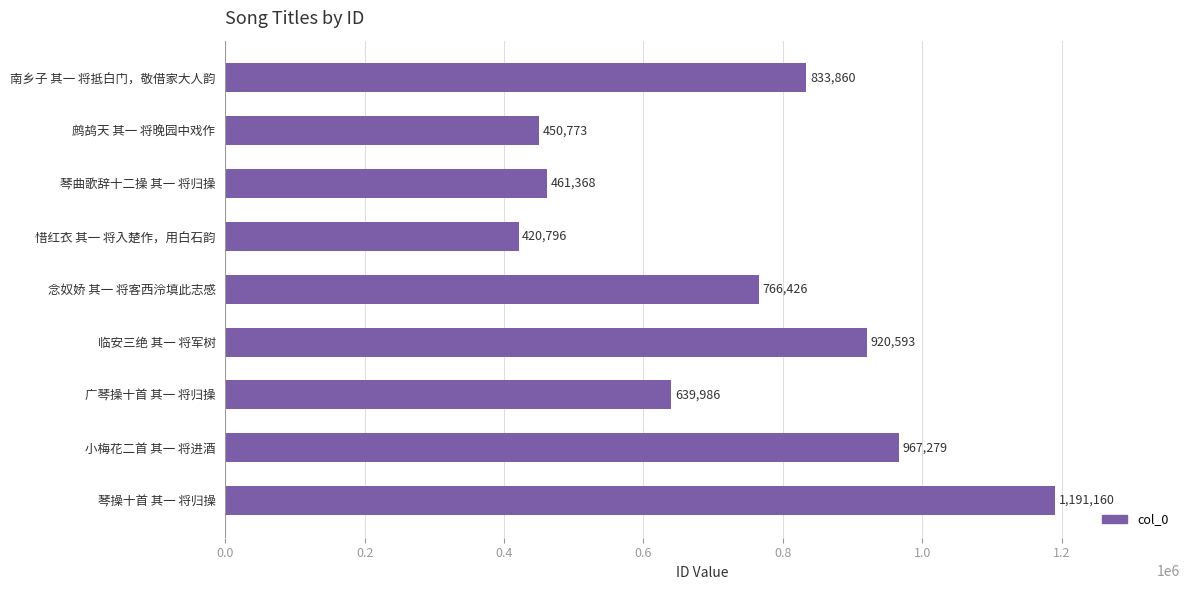

Approximately how many times larger is the value at 琴操十首 其一 将归操 compared to 惜红衣 其一 将入楚作，用白石韵?

2.8